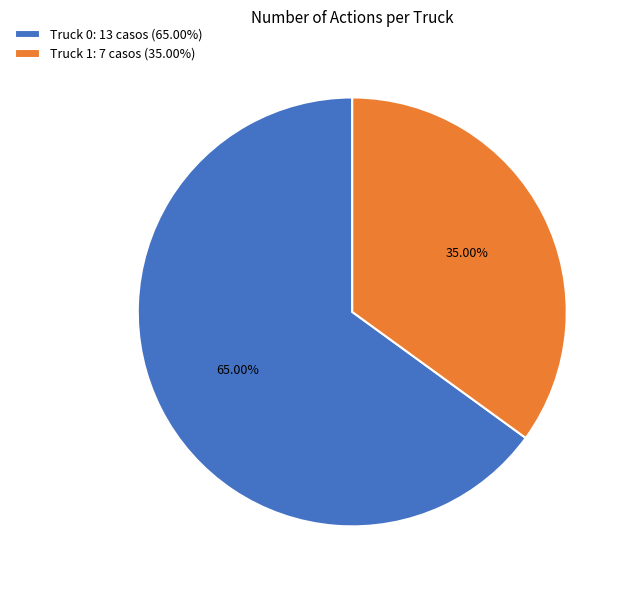

What is the ratio of the value at Truck 0 to the value at Truck 1?

1.9